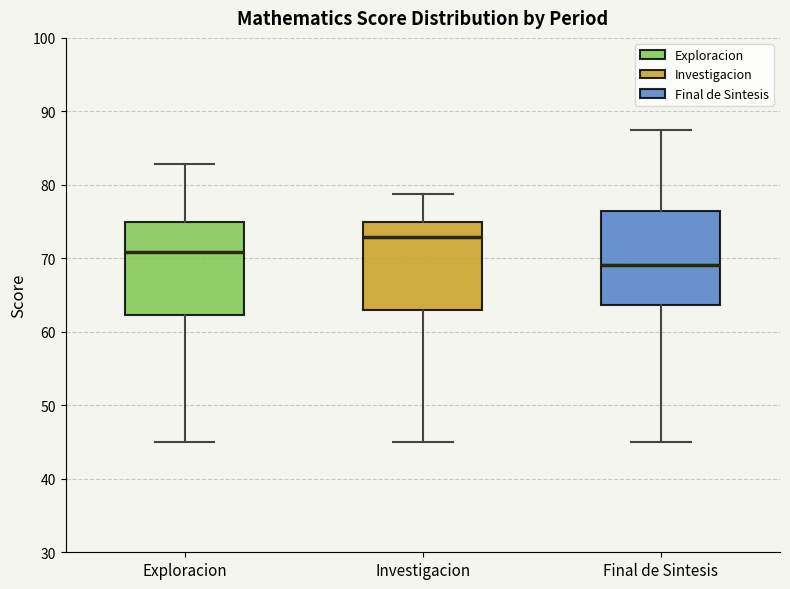

Reading left to right, read every box against the y-axis: the position of its median line, the range the box covers, and the ends of its whiskers. The values are not printed on the chart, so give them approximately, as read against the axis.

Exploracion: median 71, box 62 to 75, whiskers 45 to 83
Investigacion: median 73, box 63 to 75, whiskers 45 to 79
Final de Sintesis: median 69, box 64 to 76, whiskers 45 to 88